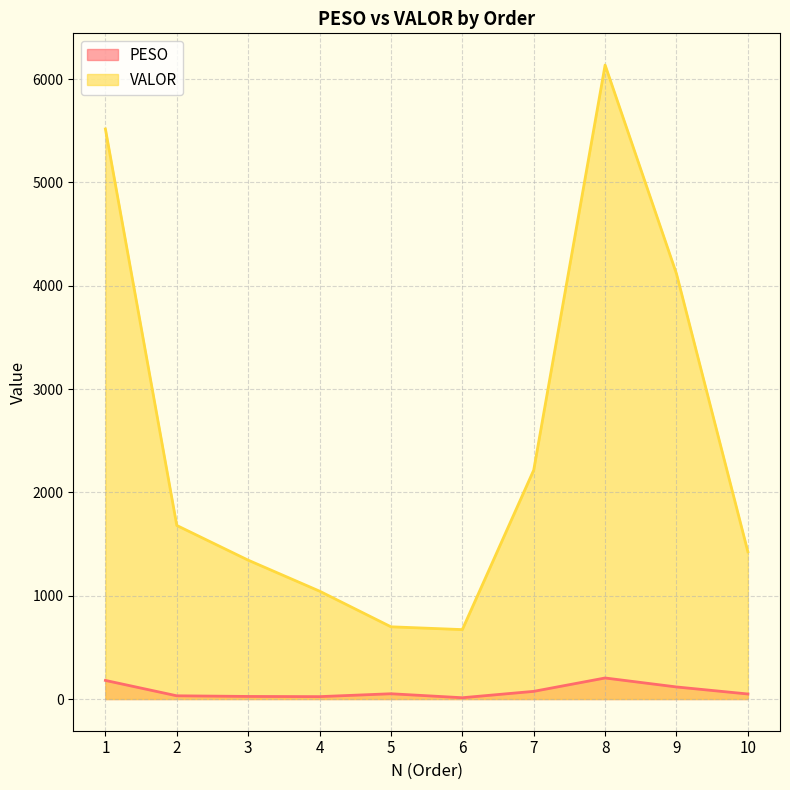

How many interior local peaks does the VALOR series have?

1